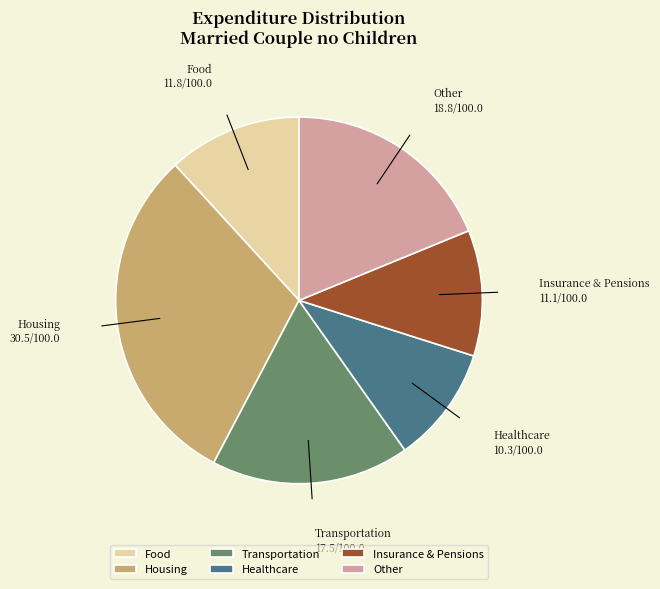

Does Food represent more than half of the total?

No